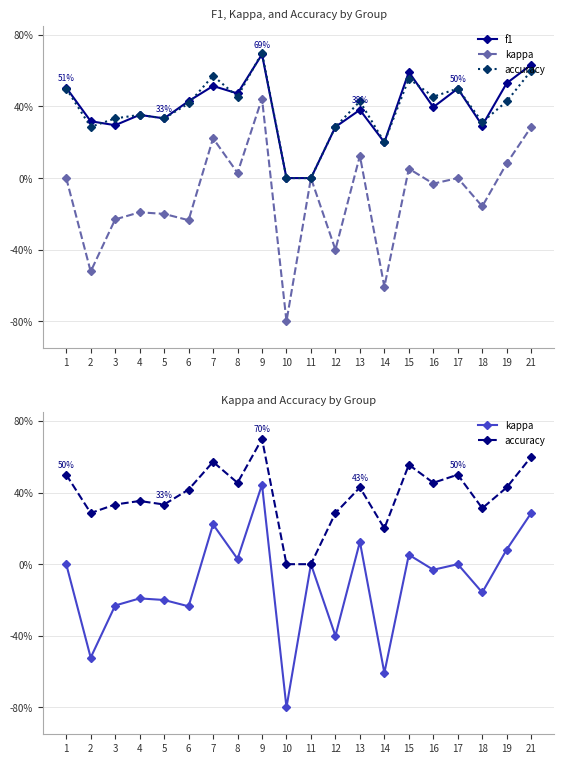

The f1 series shows 0.0 at 11. True or false?

True